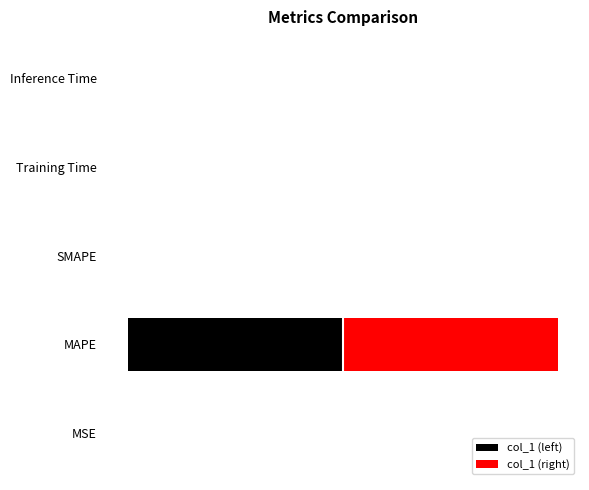

List the labels in order of col_1 (left) value, smallest first.

MAPE, SMAPE, MSE, Training Time, Inference Time